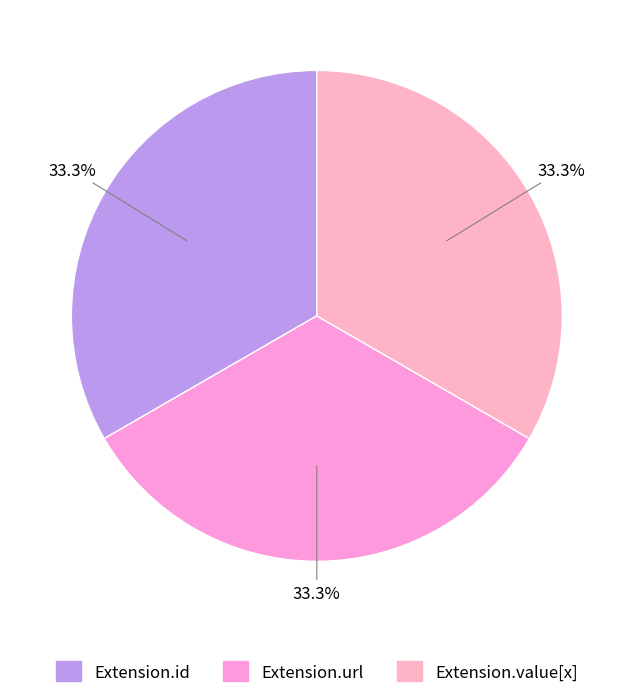

To the nearest percent, what is the difference between the largest and smallest slice percentages?

0%